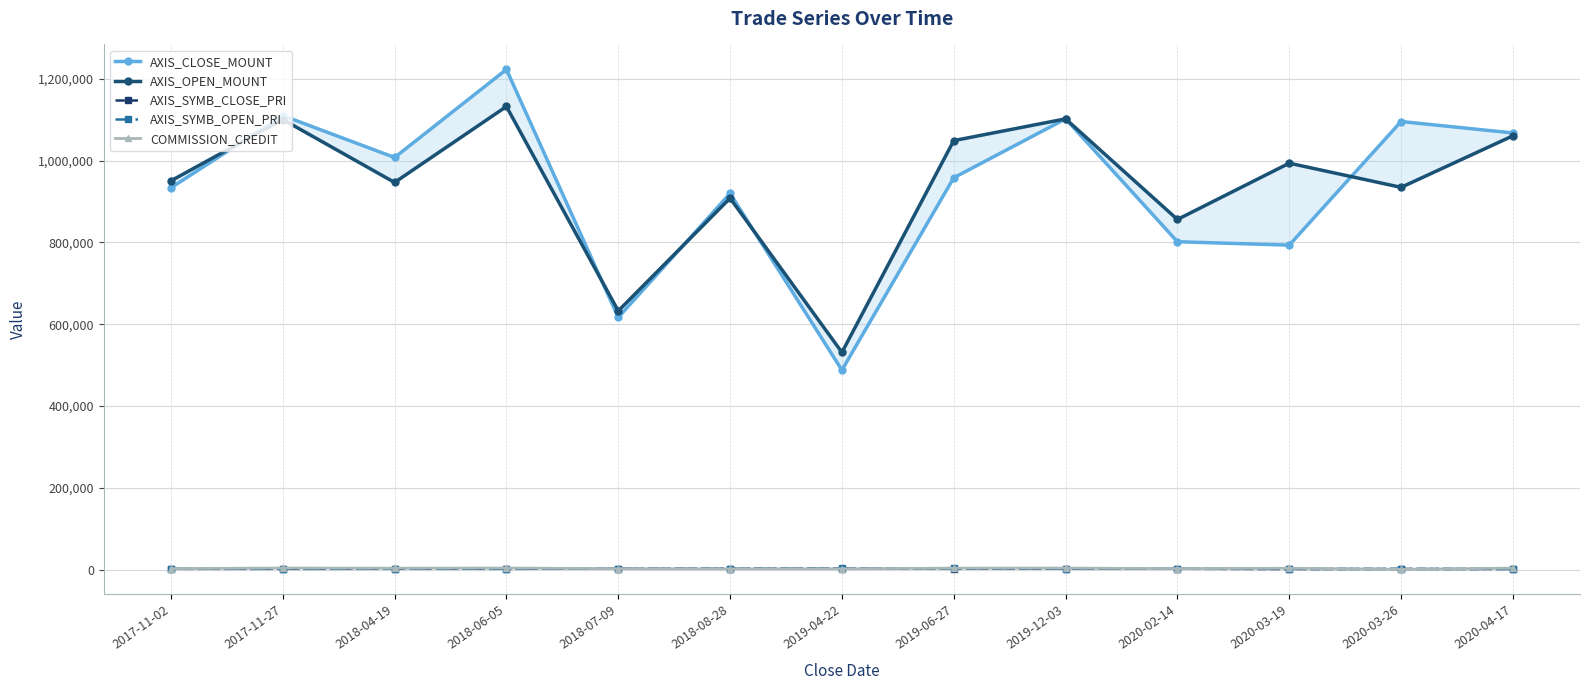

True or false: COMMISSION_CREDIT and AXIS_CLOSE_MOUNT intersect in this chart.

False